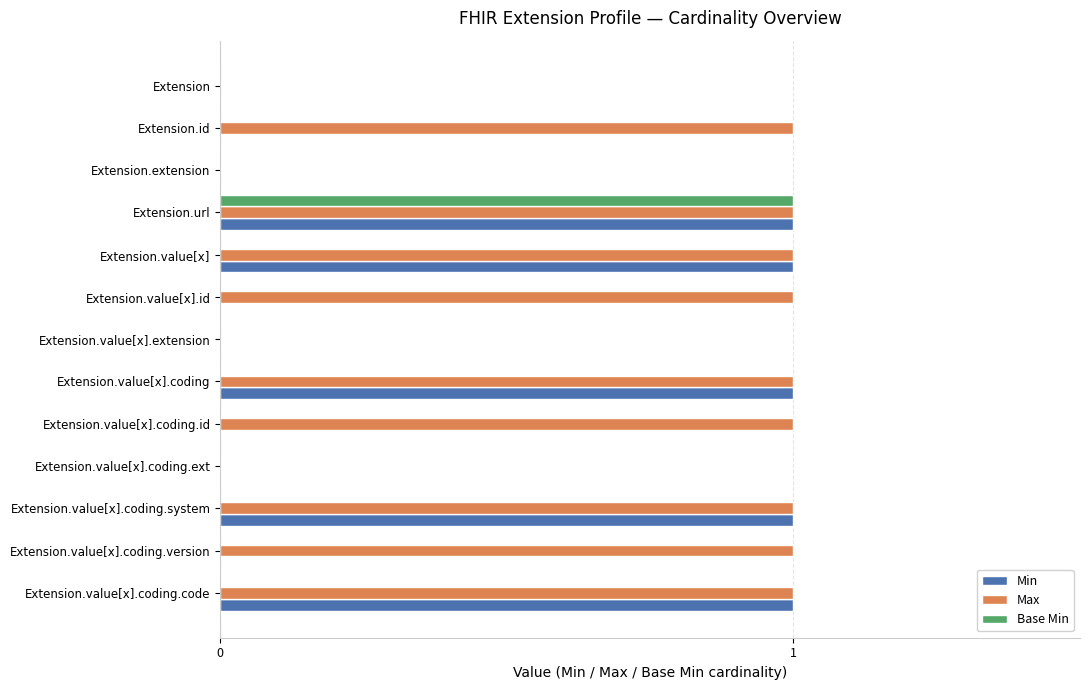

Between Extension.value[x].coding.ext and Extension.value[x].coding.version, which series saw the biggest shift?

Max